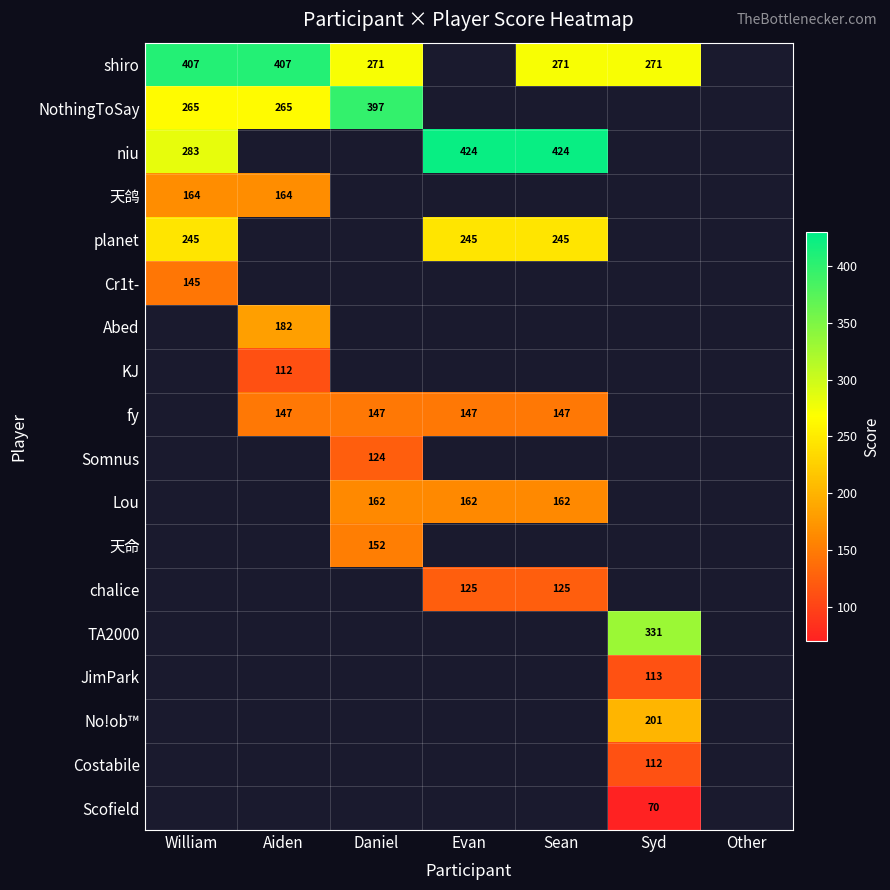

Which category has the highest value across all series?

Evan